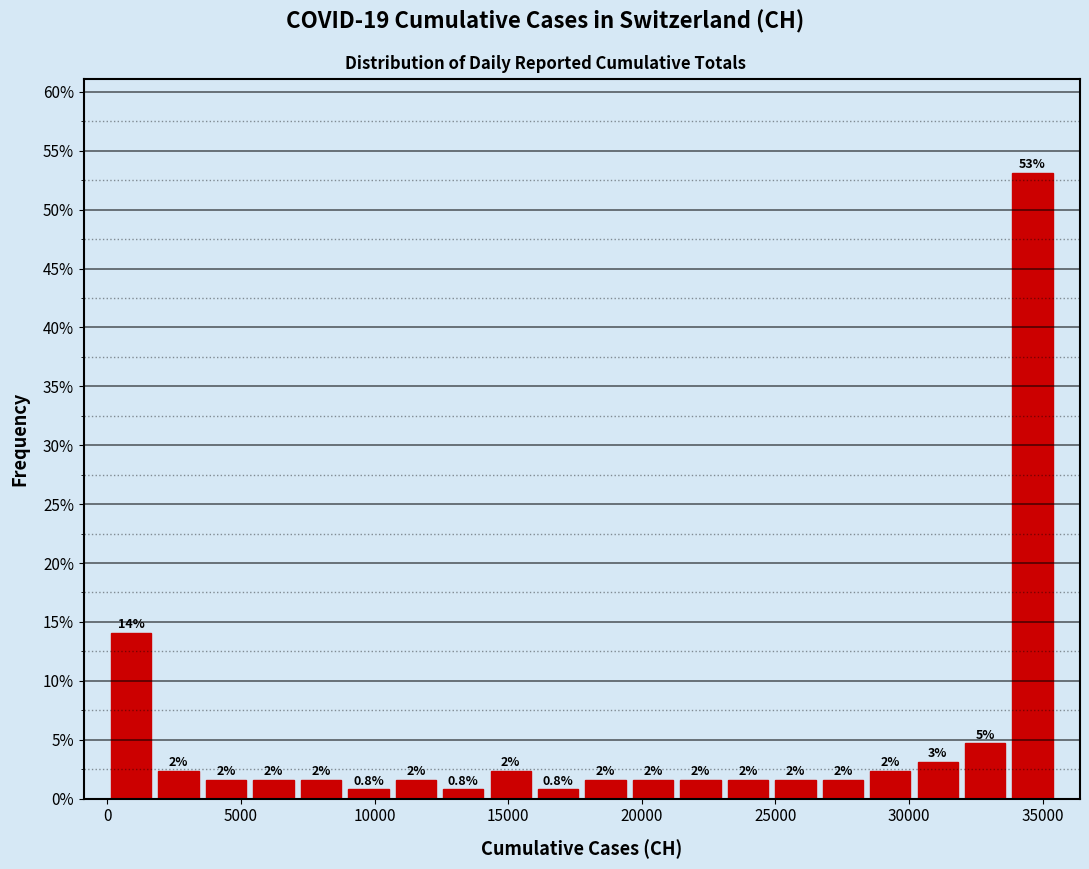

Read against the x-axis, roughly where is the centre of the tallest bar?

34500